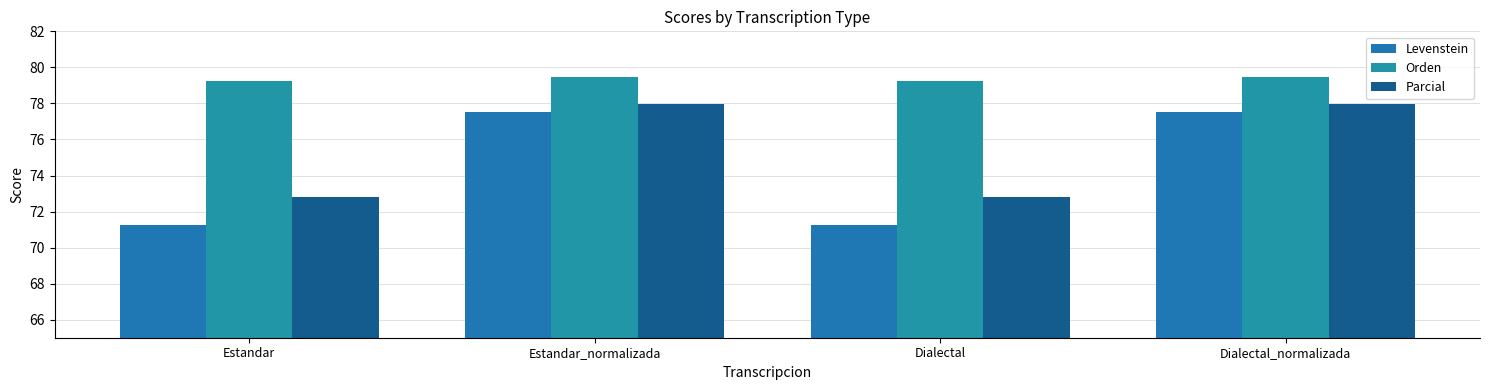

What is the difference between the maximum and minimum values in the Parcial series?

5.1